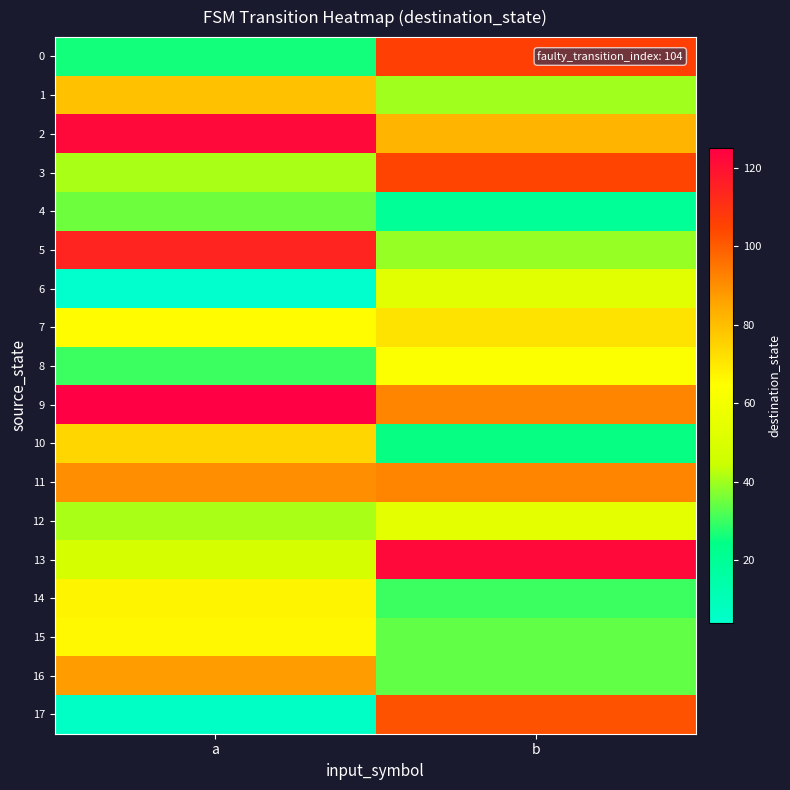

Reading left to right, transcribe all the data shown in this chart.

0: a=26	b=106
1: a=79	b=40
2: a=122	b=82
3: a=41	b=105
4: a=35	b=20
5: a=114	b=39
6: a=4	b=53
7: a=65	b=71
8: a=30	b=63
9: a=125	b=92
10: a=74	b=25
11: a=90	b=92
12: a=41	b=54
13: a=48	b=122
14: a=67	b=30
15: a=66	b=34
16: a=87	b=34
17: a=6	b=102